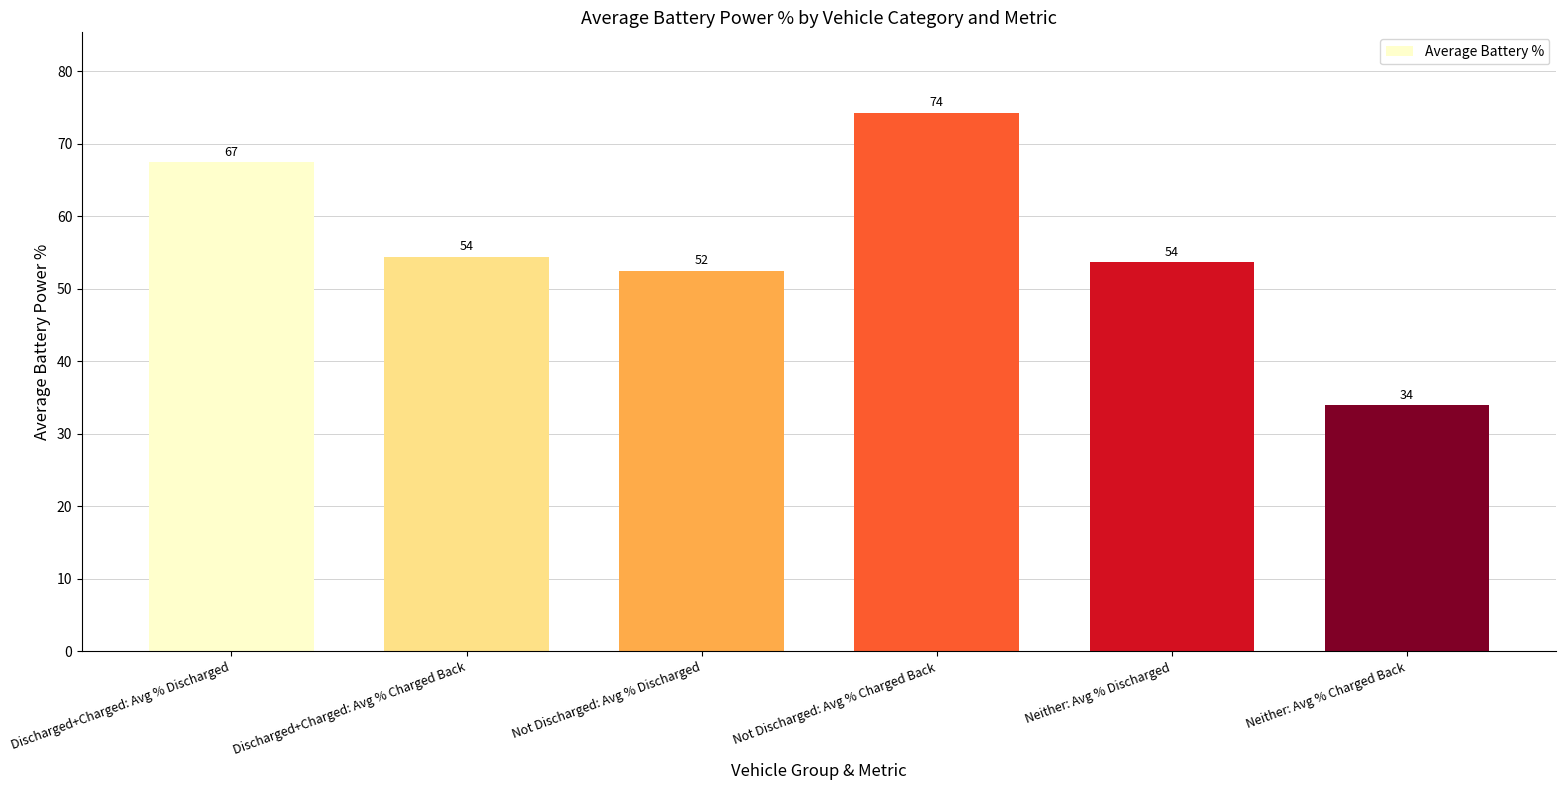

Which category has the lowest value across all series?

Neither: Avg % Charged Back